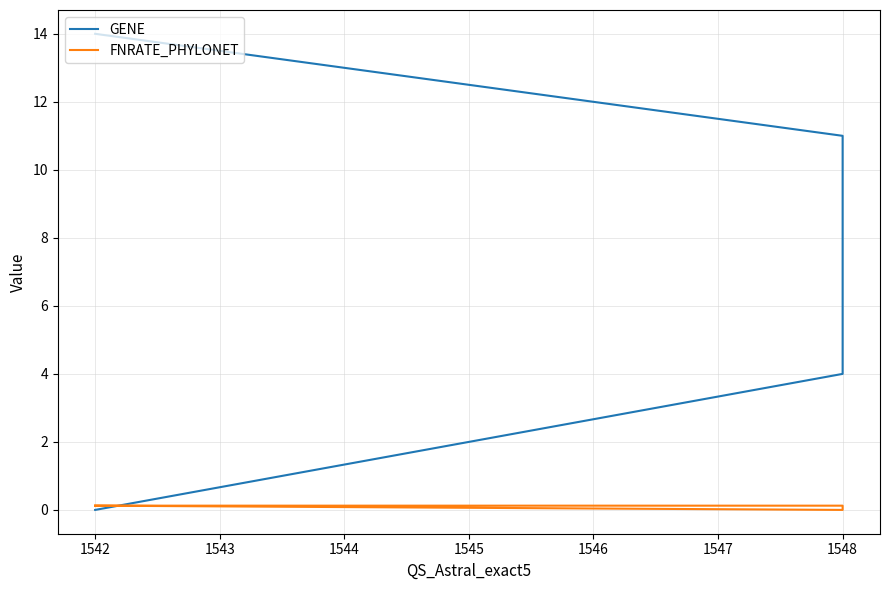

The FNRATE_PHYLONET series shows 0.0 at 1542. True or false?

False